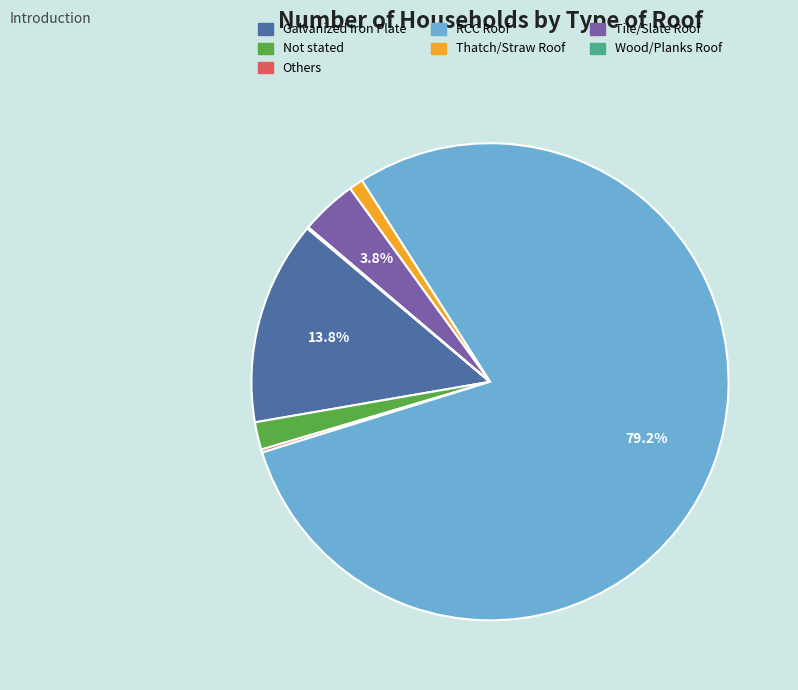

Combined, what portion of the pie is Tile/Slate Roof and RCC Roof?

83.0%